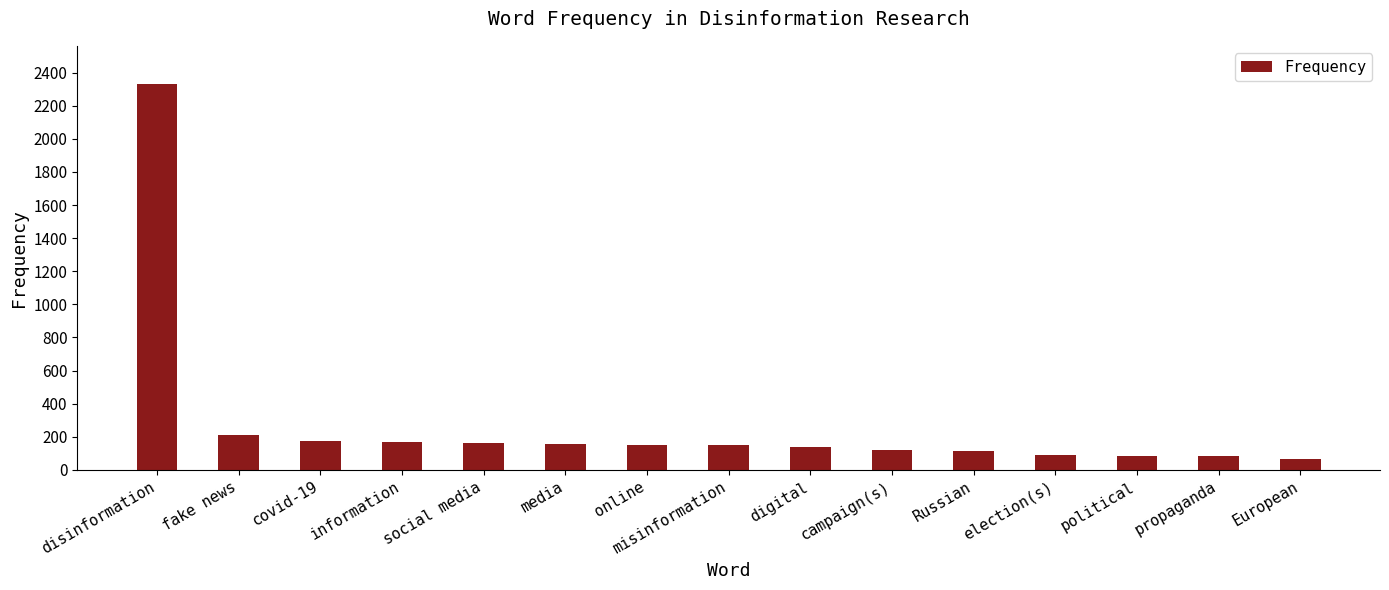

What is the sum of all values?

4196